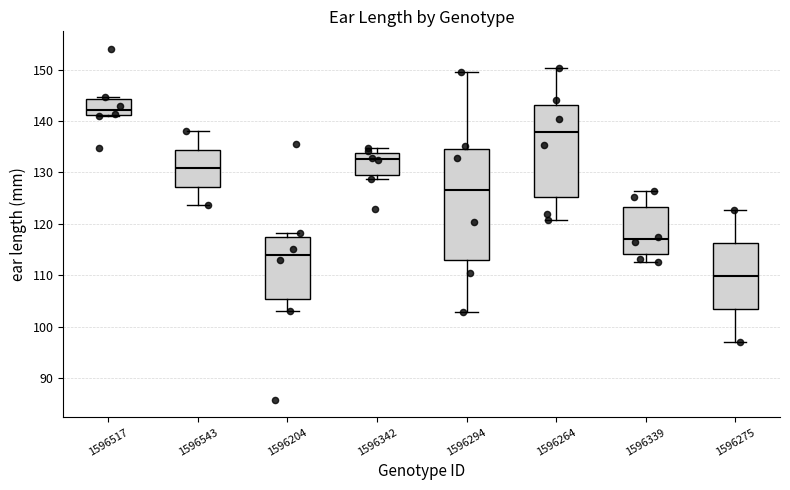

Where is the lower edge of the box at x = 1596264 on the y-axis? The values are not printed on the chart, so give them approximately, as read against the axis.

125